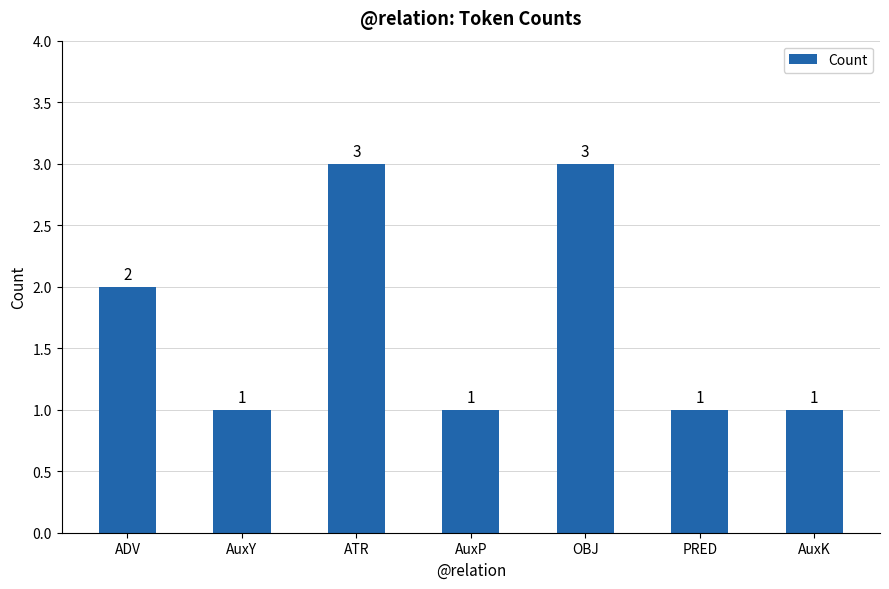

Reading right to left, transcribe all the data shown in this chart.

AuxK=1	PRED=1	OBJ=3	AuxP=1	ATR=3	AuxY=1	ADV=2